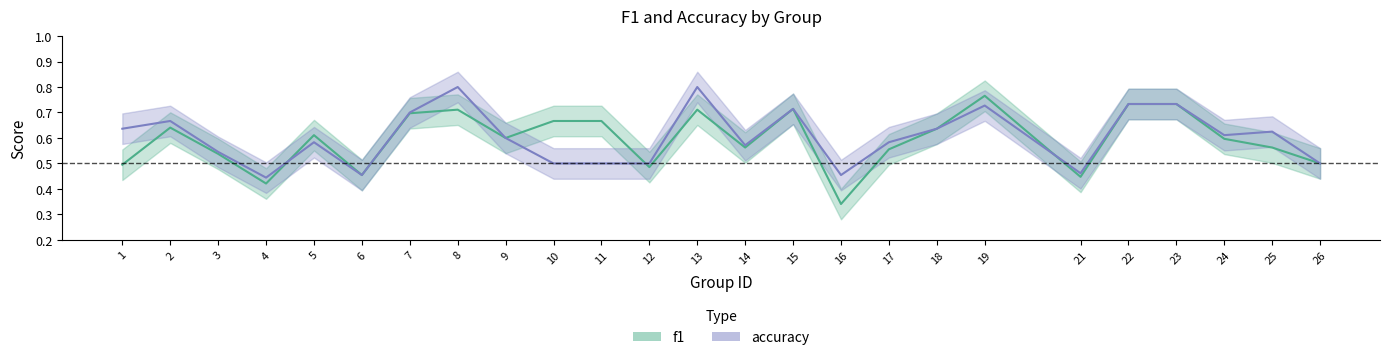

What is the average value of the f1 series?

0.6